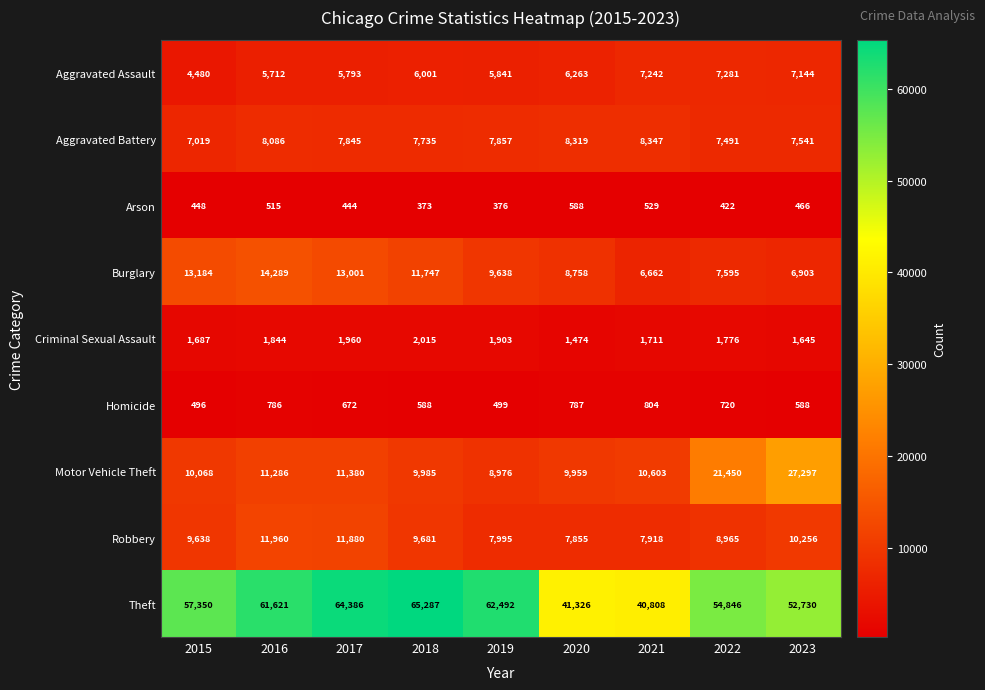

What is the approximate value of Arson at 2019?

376